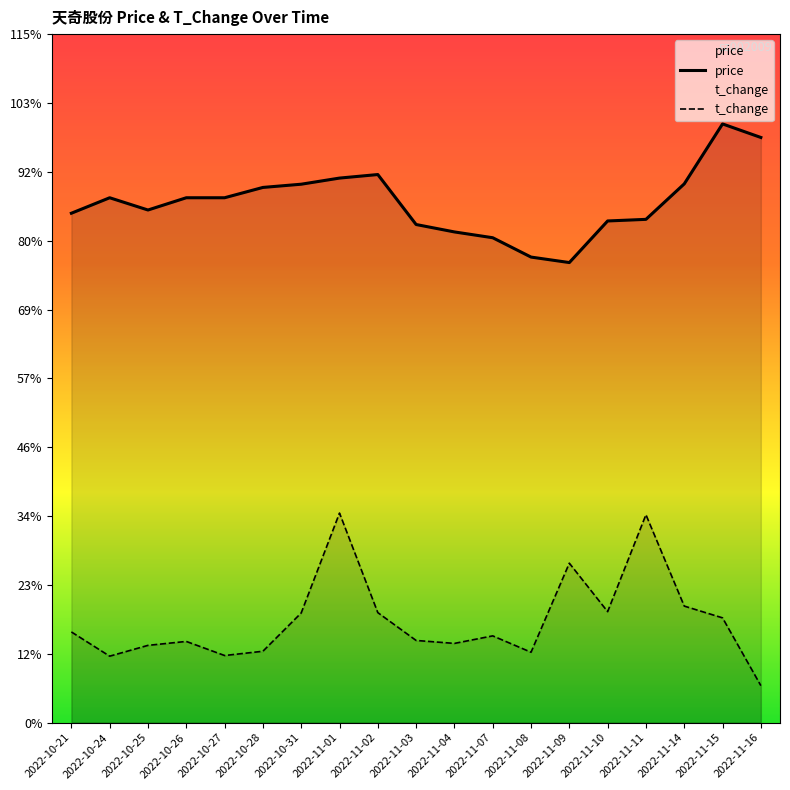

At which category is the sum across all series the highest?

2022-11-01